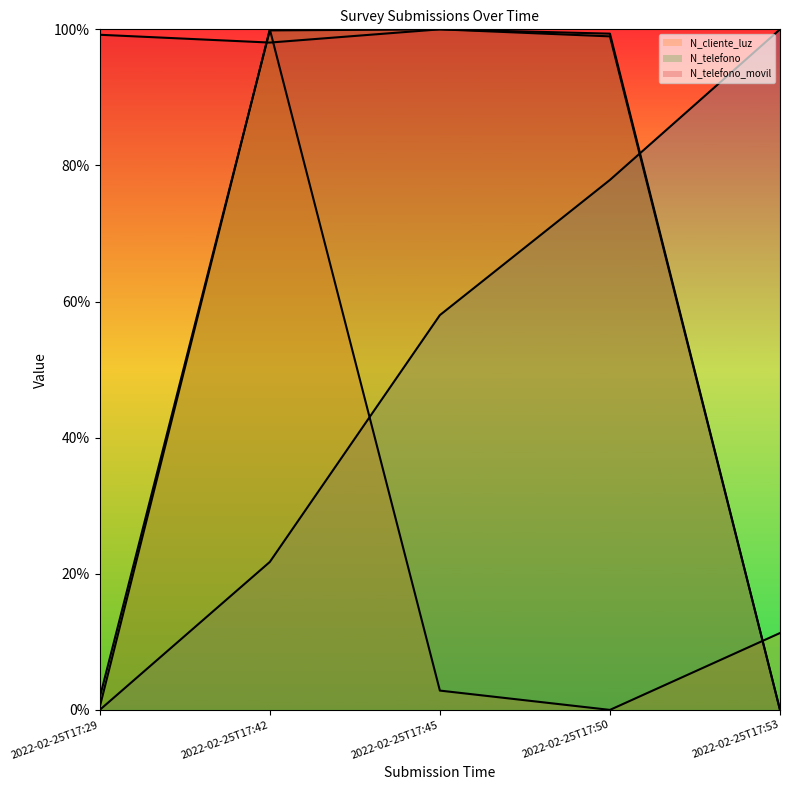

What is the greatest value displayed?

100.0